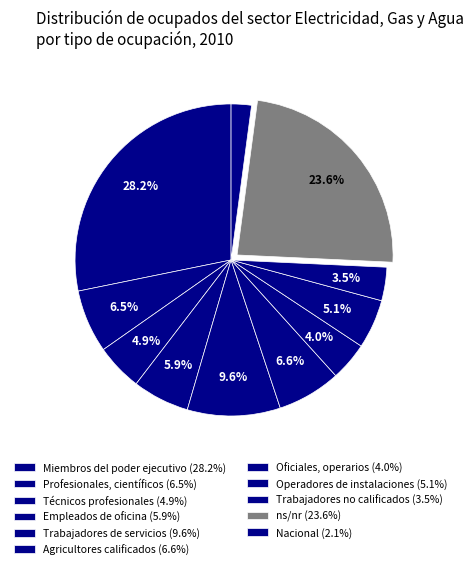

How many slices are in this pie chart?

11